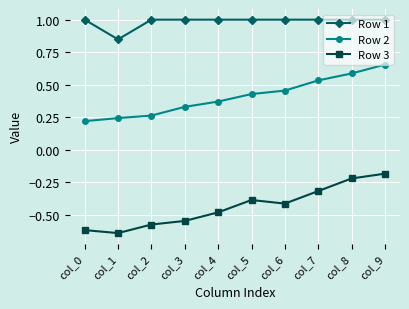

Which series changed the most between col_2 and col_9?

Row 2